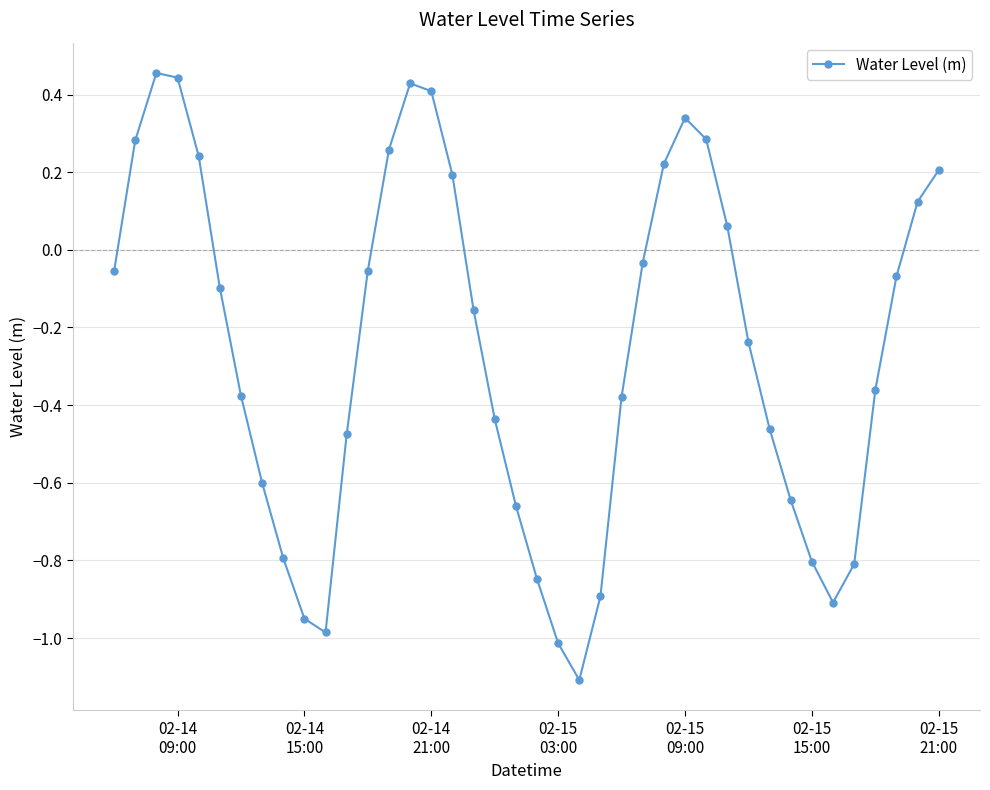

How many interior local valleys (lower than both neighbors) does the data have?

3